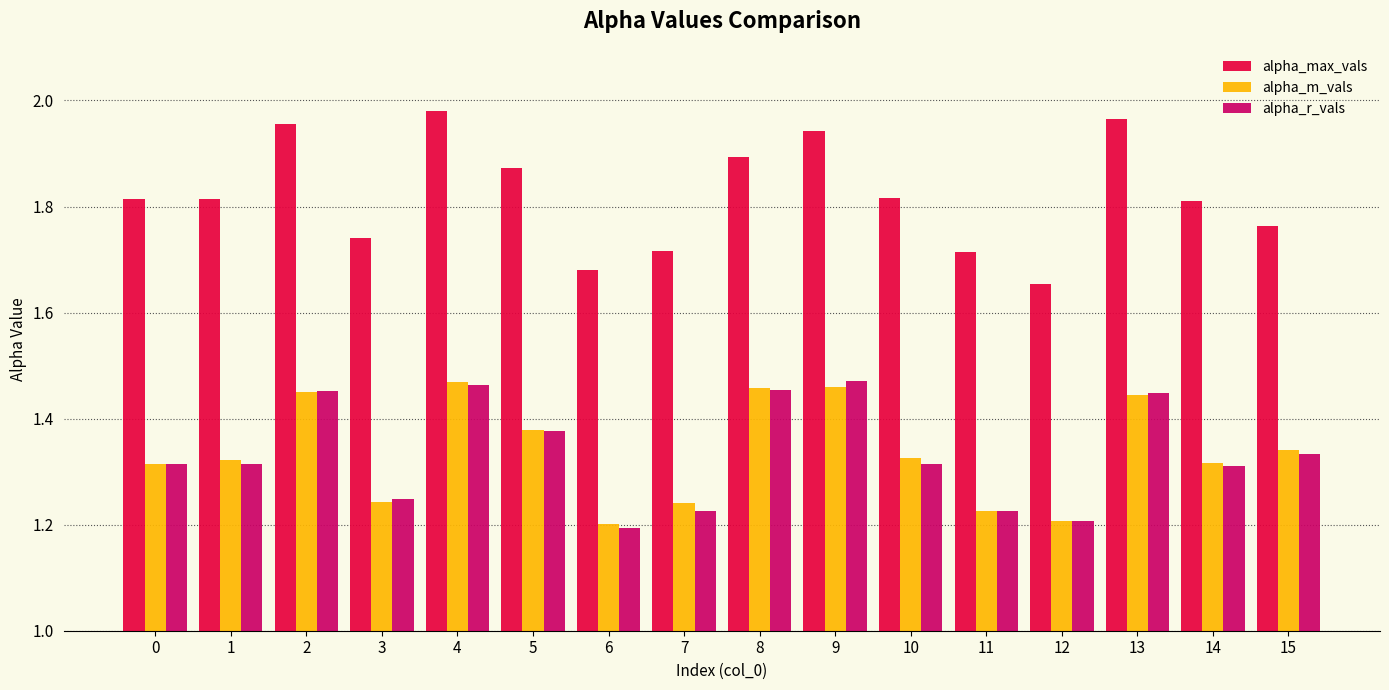

How many alpha_m_vals values are between 1 and 2?

16